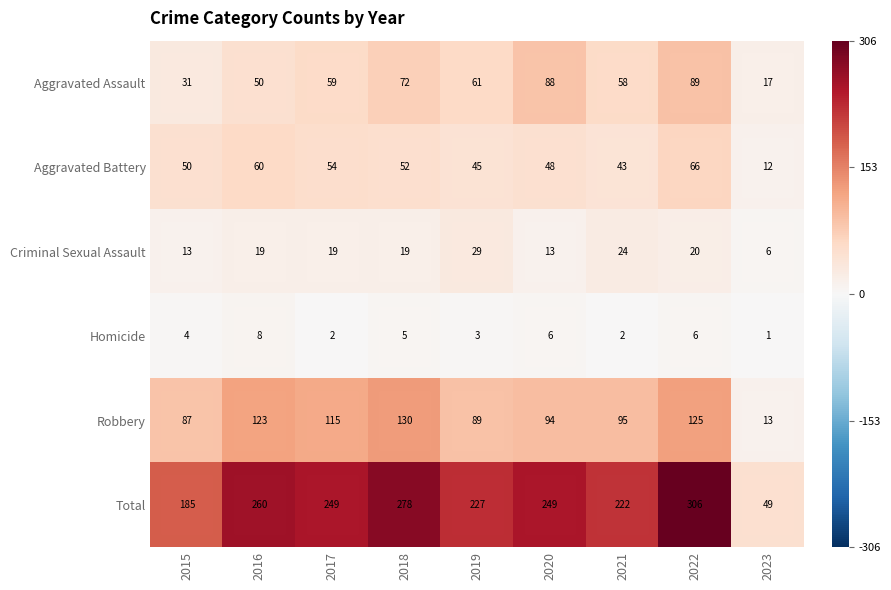

Is it true that Total equals 306 at 2022?

True